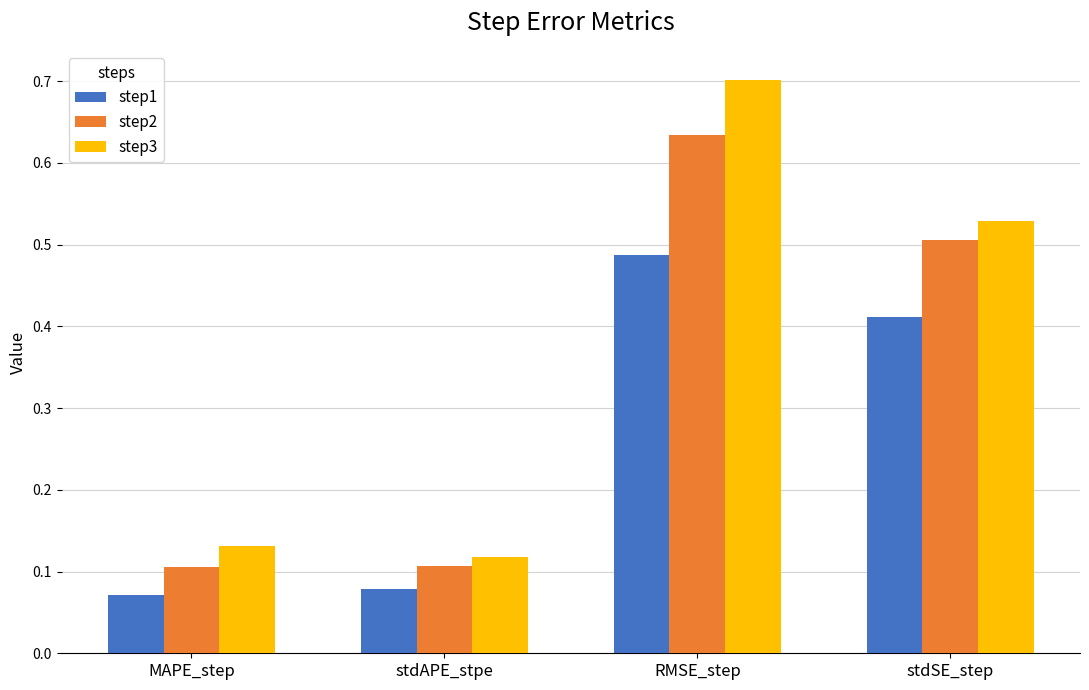

What is the maximum value shown in the chart?

0.7